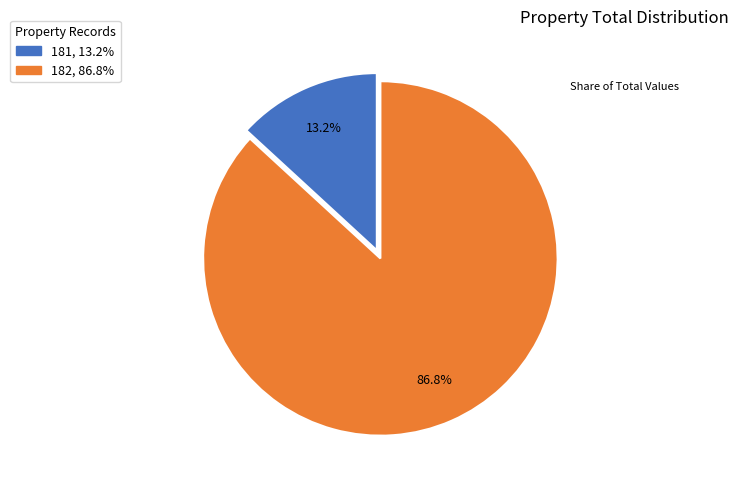

To the nearest percent, what is the average slice percentage?

50%